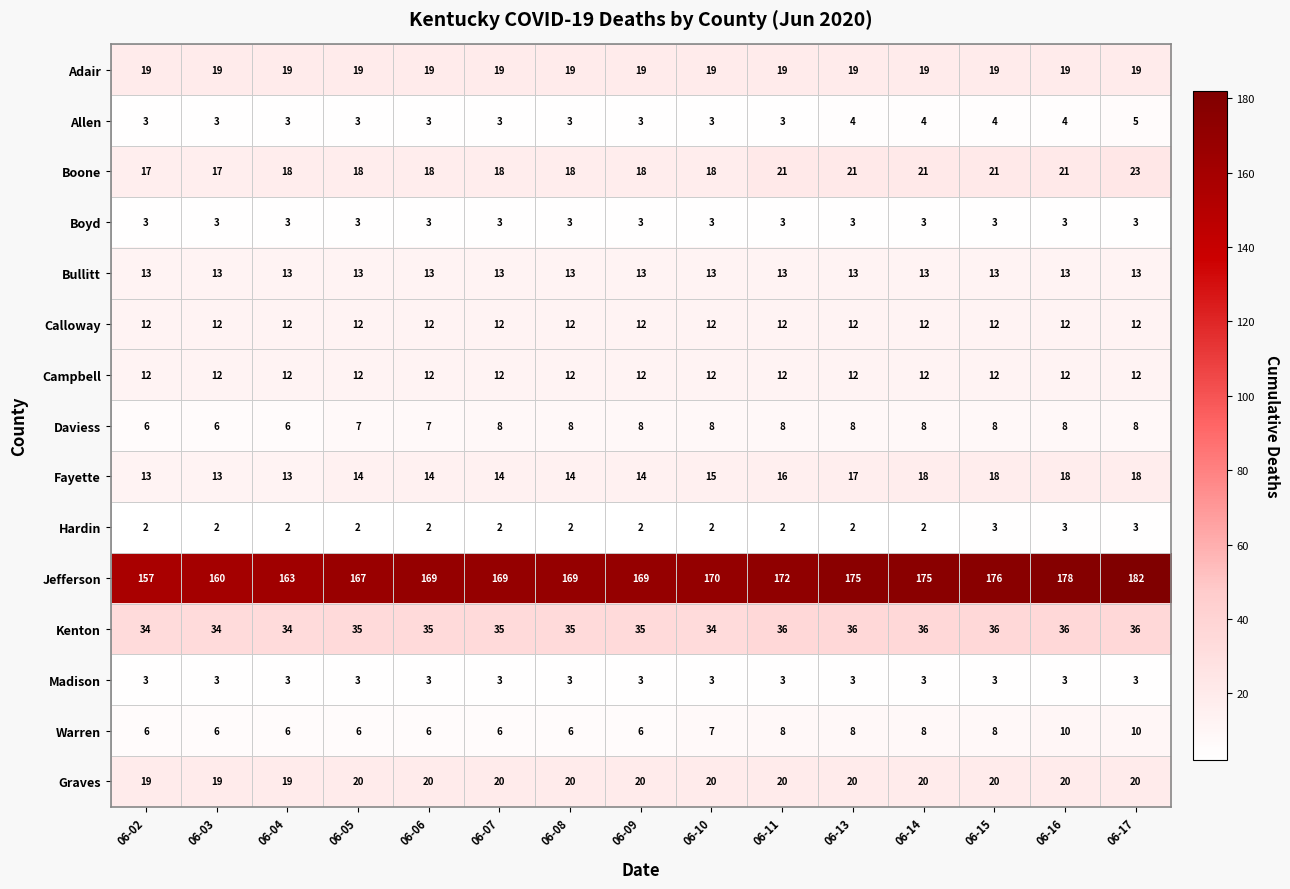

What is the maximum value shown in the chart?

182